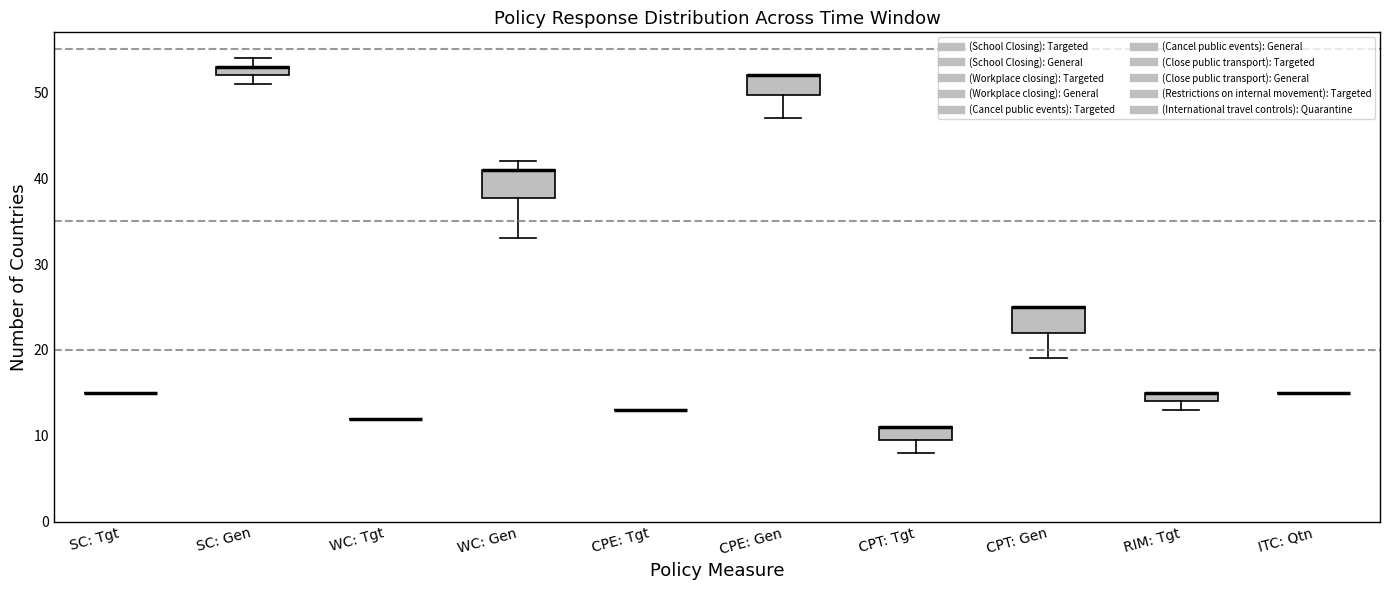

Where is the lower edge of the box for RIM: Tgt on the y-axis? The values are not printed on the chart, so give them approximately, as read against the axis.

14